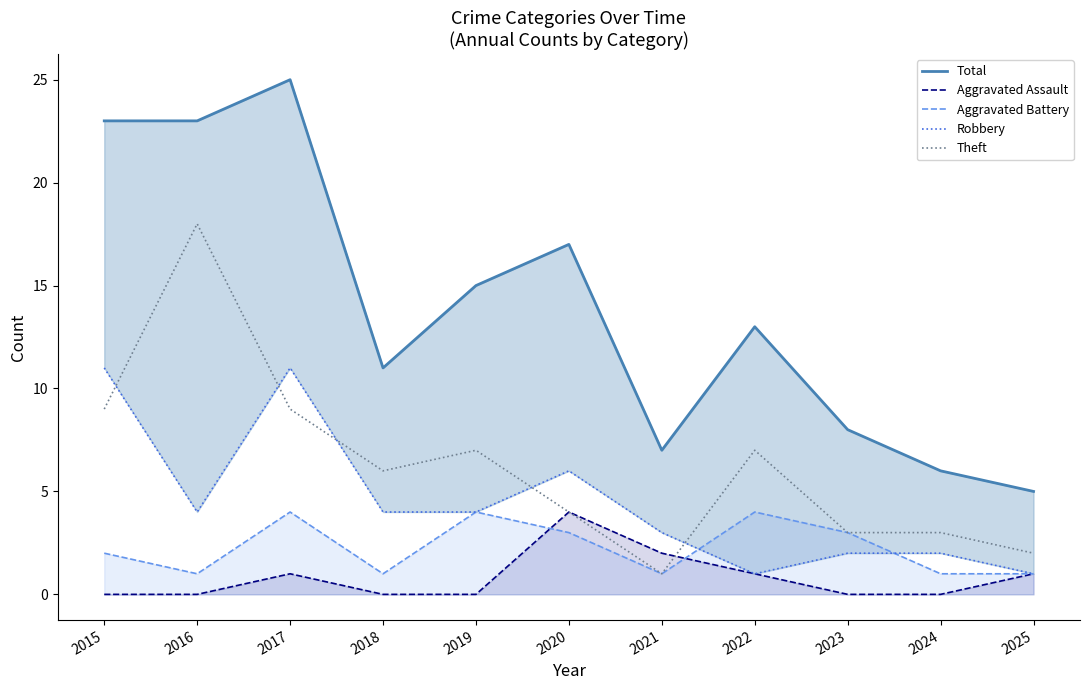

Which series has the widest spread of values?

Total